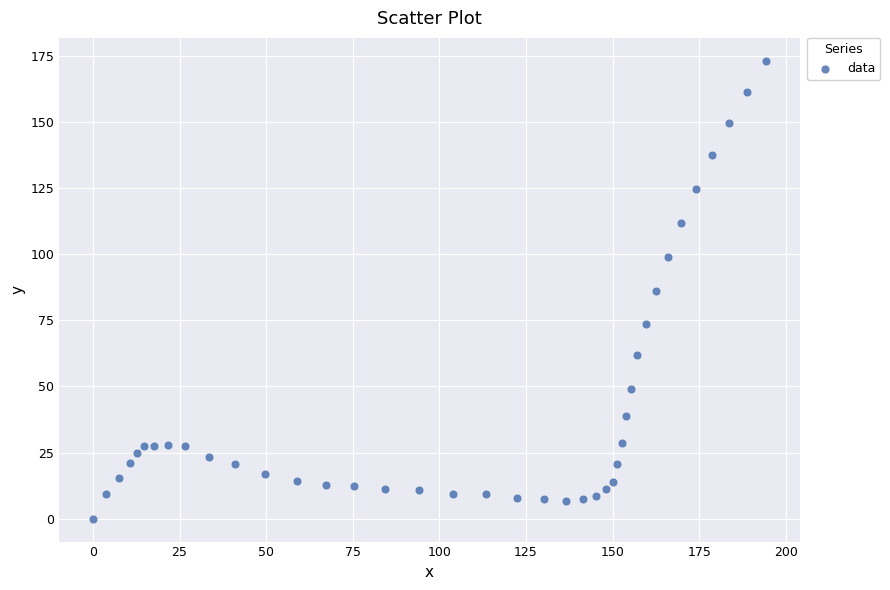

What is the range of Y values (max minus min)?

173.1